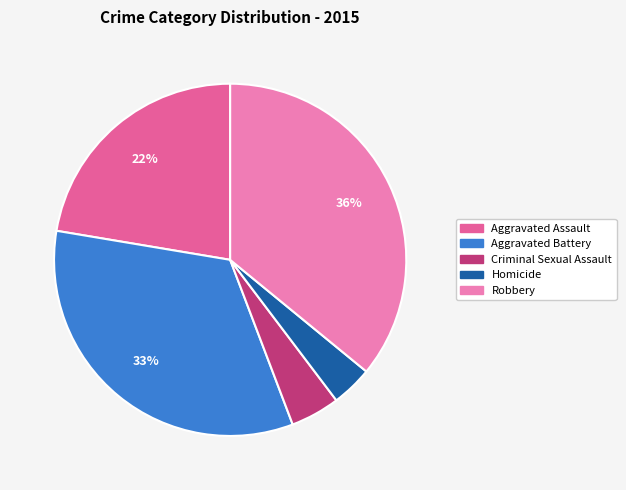

What is the ratio of the value at Homicide to the value at Criminal Sexual Assault?

0.8